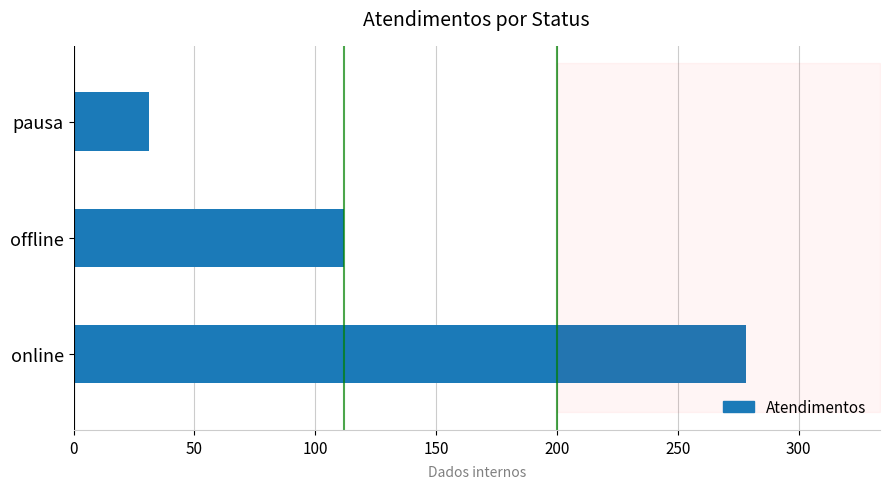

What is the approximate value at offline, to the nearest 5?

110